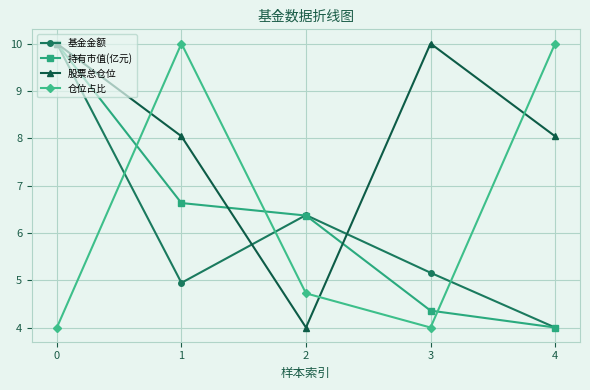

How many lines are shown in the chart?

4